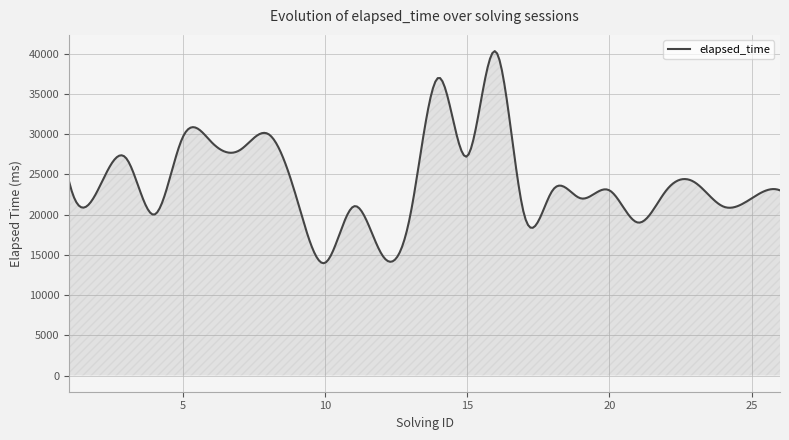

What is the minimum value shown in the chart?

13947.3